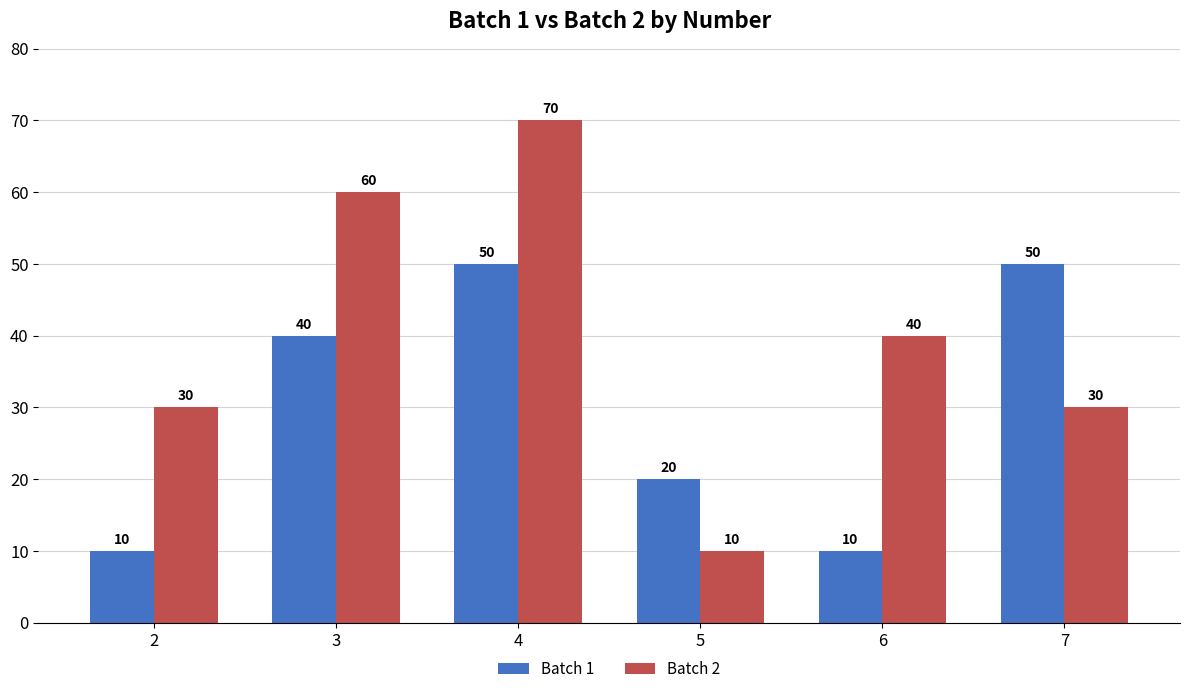

Rank the series at 2 from lowest to highest value.

Batch 1, Batch 2